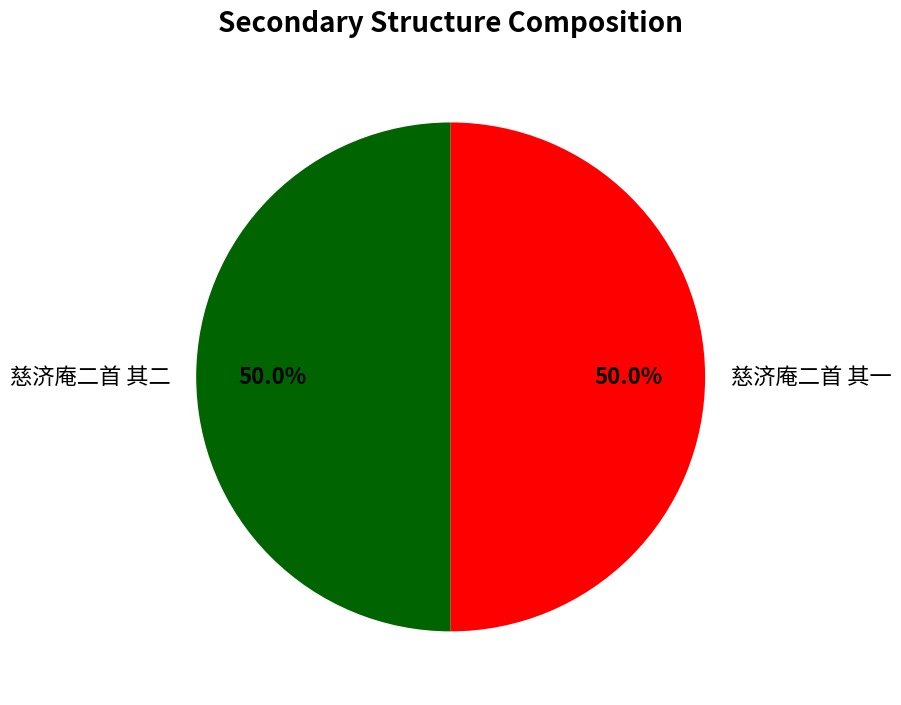

To the nearest percent, what percentage of the pie is 慈济庵二首 其一?

50%